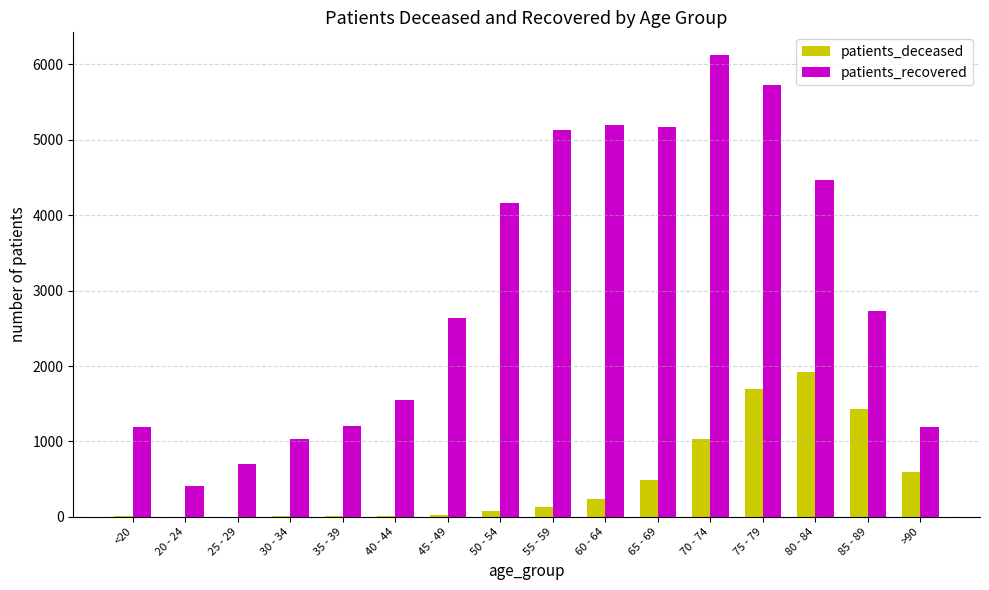

Which series has the largest total across all categories?

patients_recovered